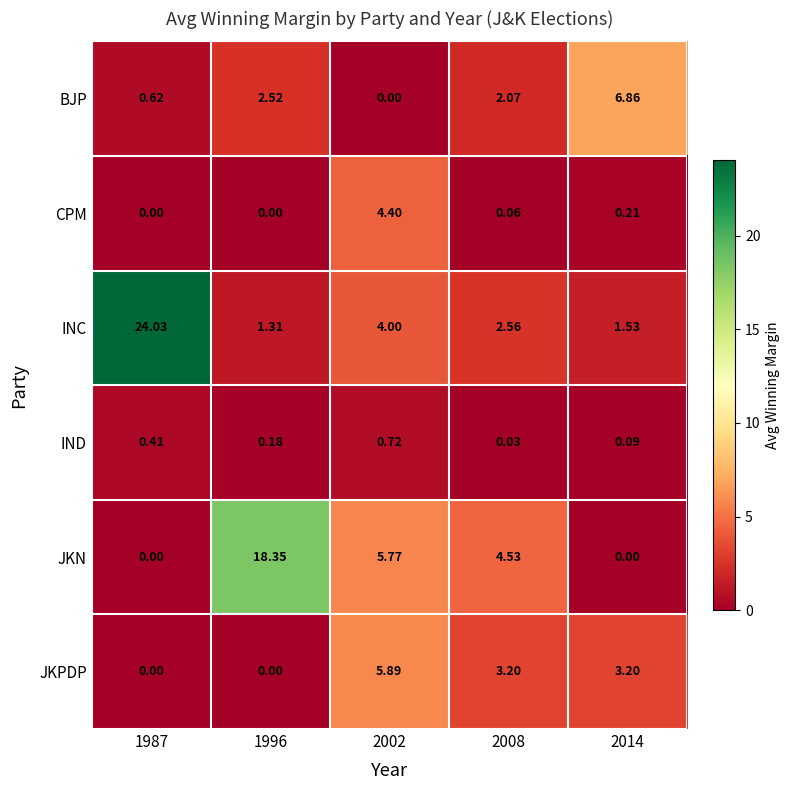

Which series has the largest range (max minus min)?

INC